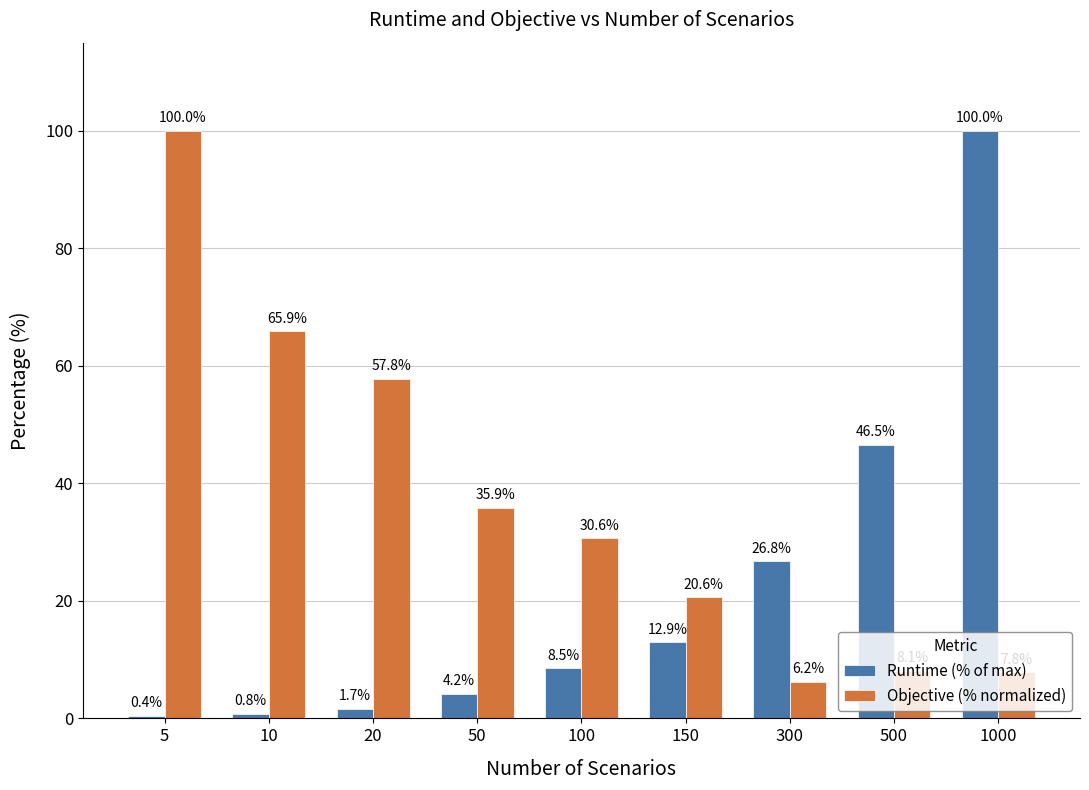

Rank the categories by Objective (% normalized) value from lowest to highest.

300, 1000, 500, 150, 100, 50, 20, 10, 5